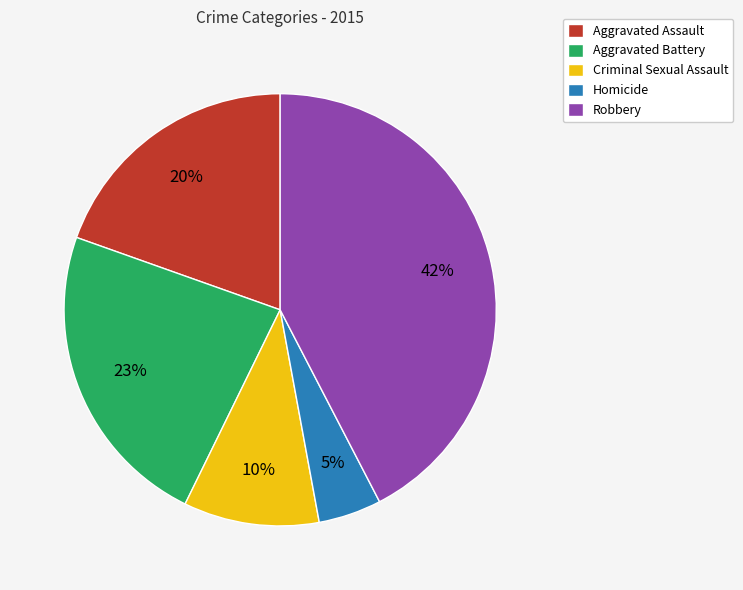

Is it true that Robbery is 42% of the pie?

True